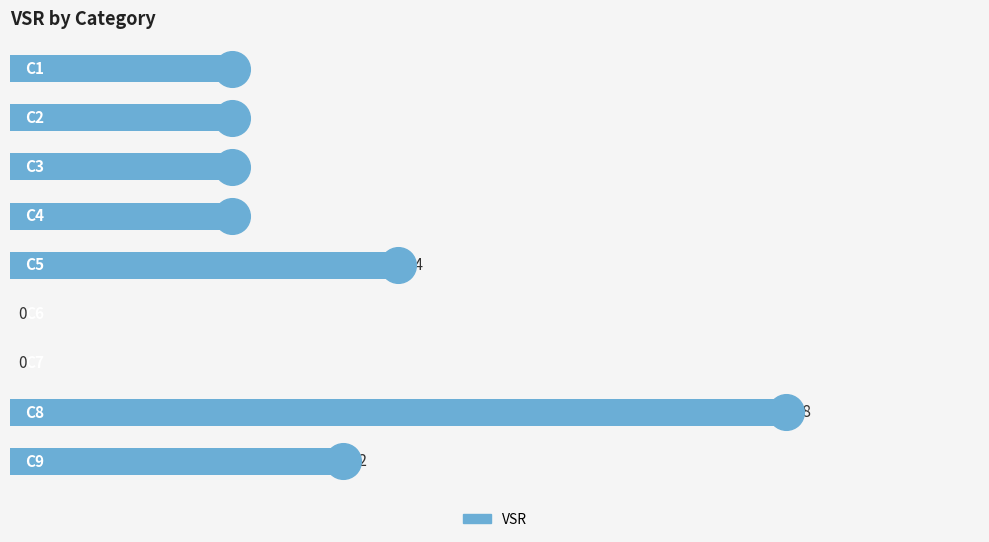

What is the change in value from 5 to 8?

+4